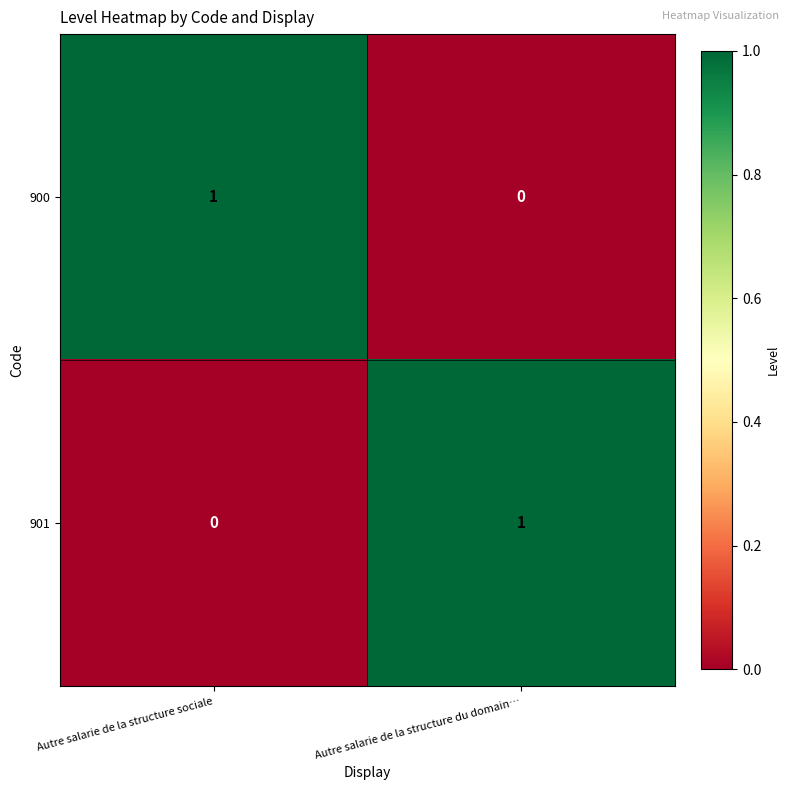

At Autre salarie de la structure sociale, list the series in order from smallest to largest.

901, 900